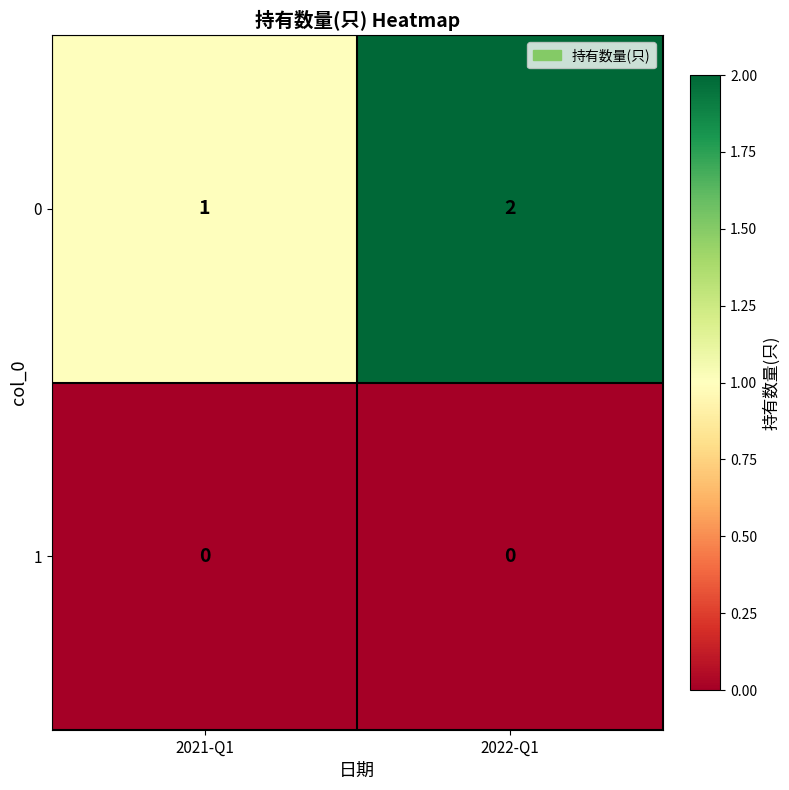

How many distinct data groups are displayed?

2